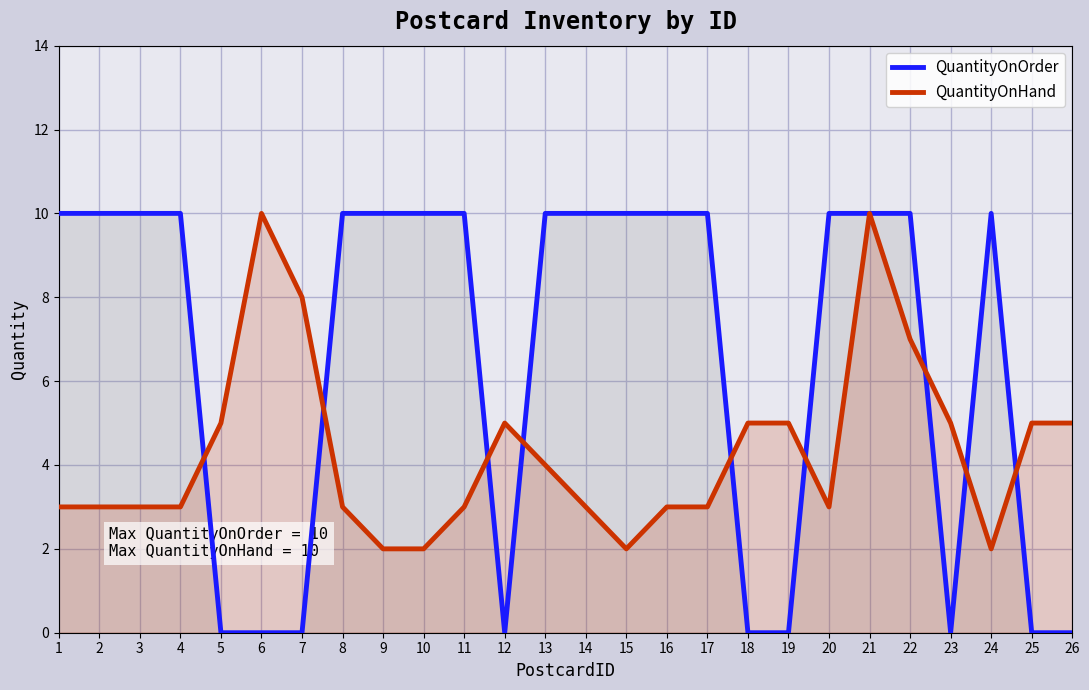

Rank the categories by QuantityOnOrder value from lowest to highest.

5, 6, 7, 12, 18, 19, 23, 25, 26, 1, 2, 3, 4, 8, 9, 10, 11, 13, 14, 15, 16, 17, 20, 21, 22, 24